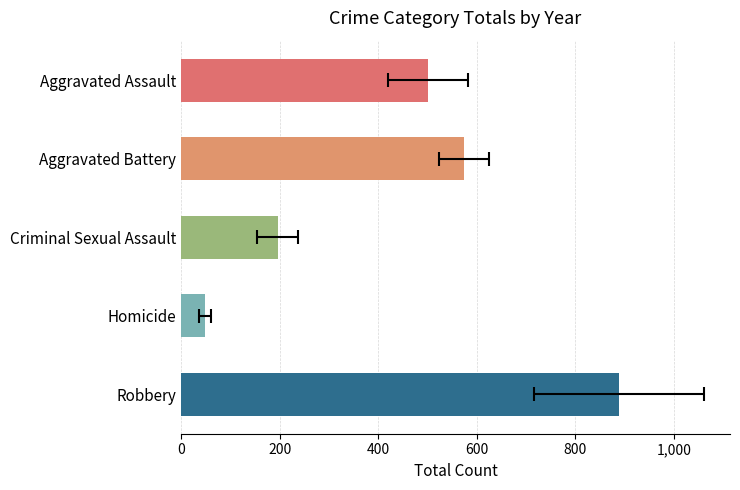

How many distinct data groups are displayed?

5